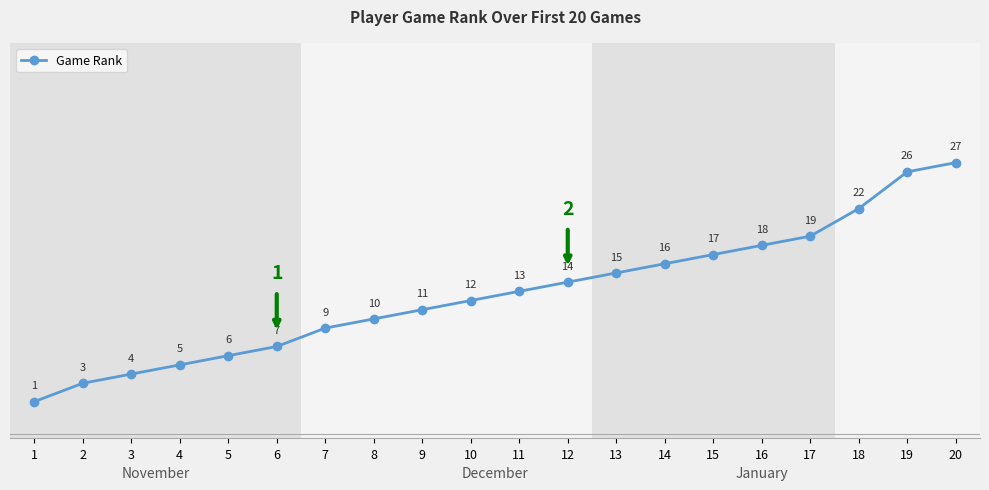

True or false: the data has more than 1 interior local peaks.

False